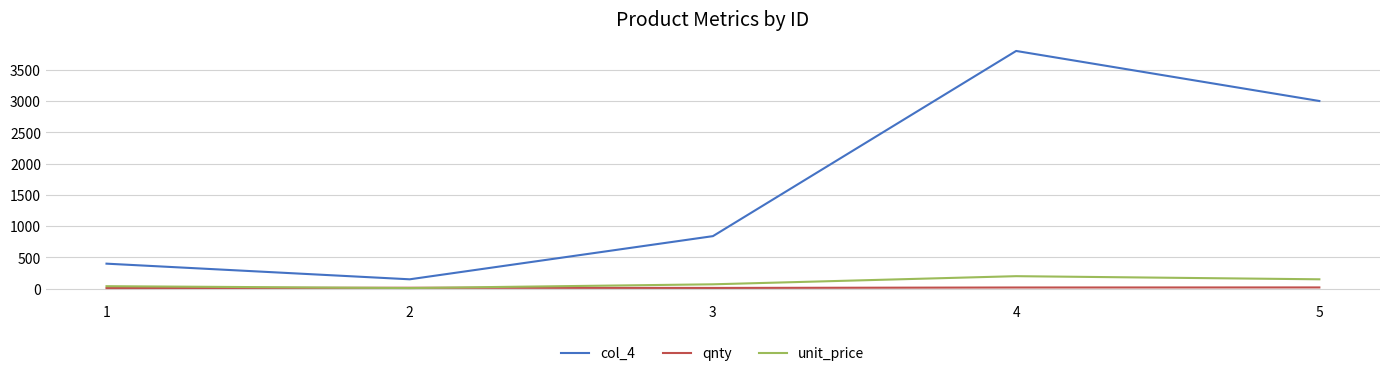

What are all the series names shown in the legend?

col_4, qnty, unit_price